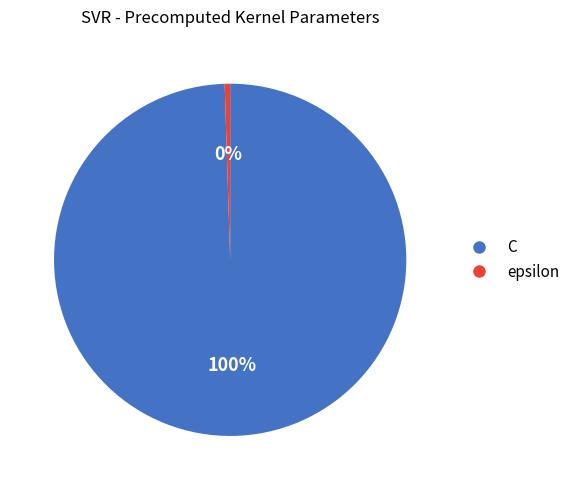

Is the sum of C and epsilon greater than half?

Yes